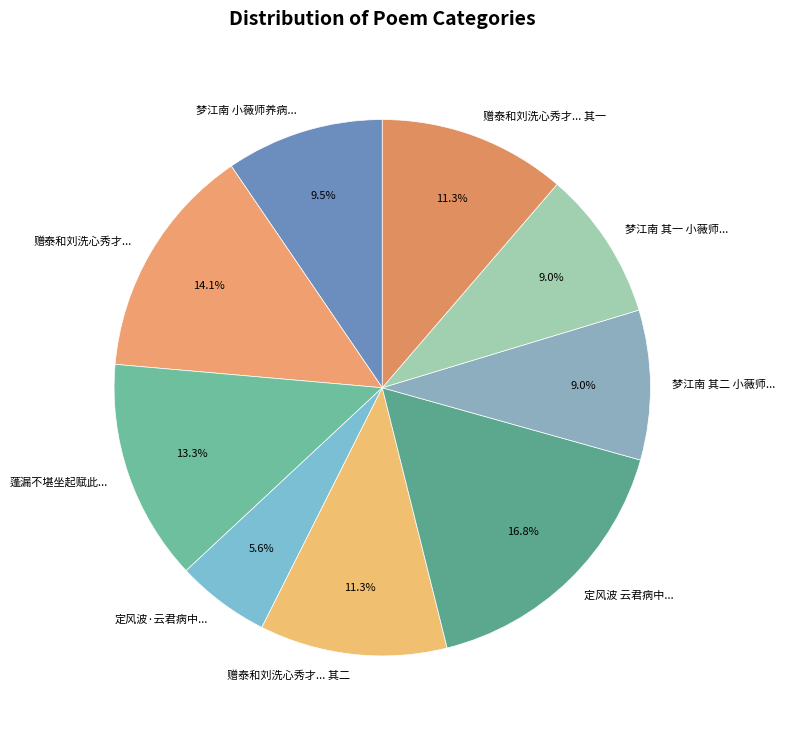

Which category has the smallest portion of the pie?

定风波·云君病中...